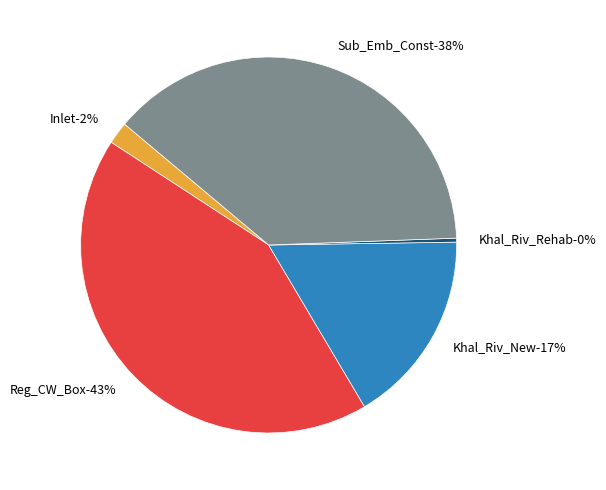

What is the largest slice in the pie chart?

Reg_CW_Box